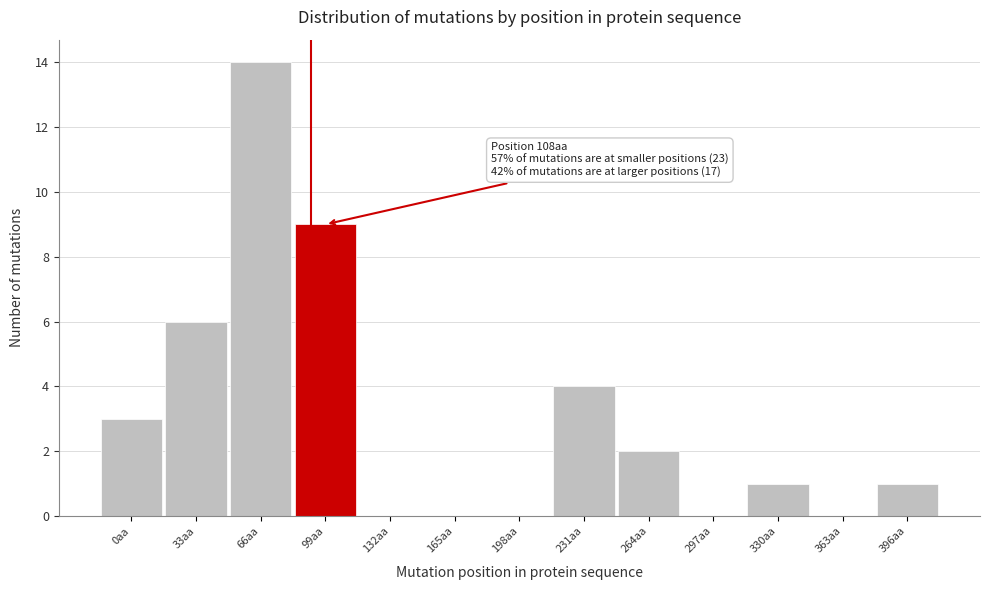

Reading left to right, transcribe all the data shown in this chart.

0aa=3	33aa=6	66aa=14	99aa=9	132aa=0	165aa=0	198aa=0	231aa=4	264aa=2	297aa=0	330aa=1	363aa=0	396aa=1